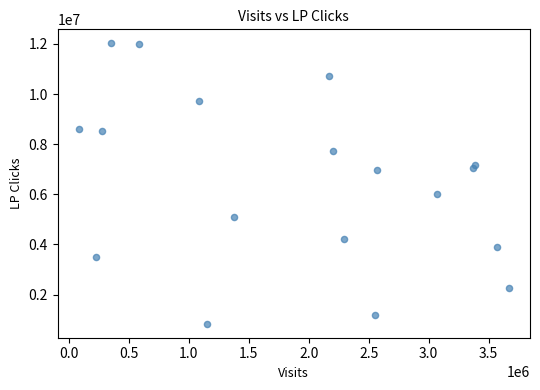

What is the range of X values (max minus min)?

3576922